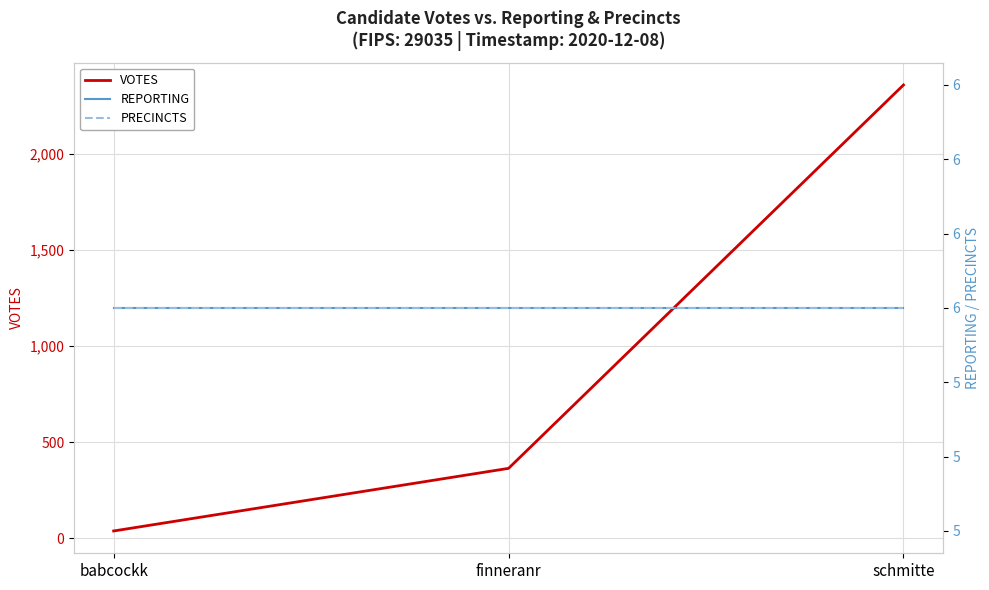

What is the value of the REPORTING point at the 3rd from the left?

6